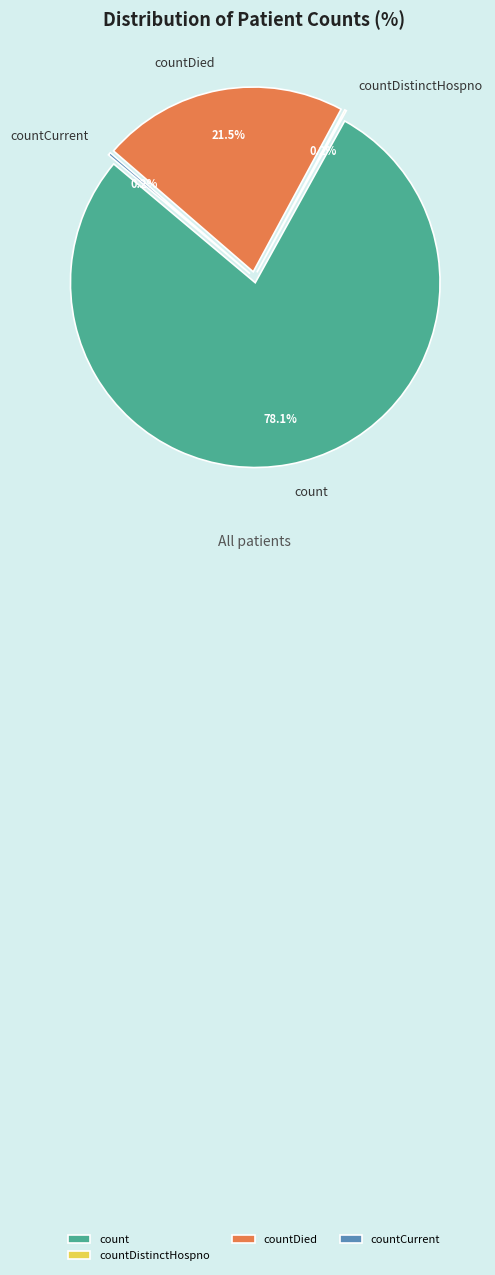

Count the number of slices in the pie.

5